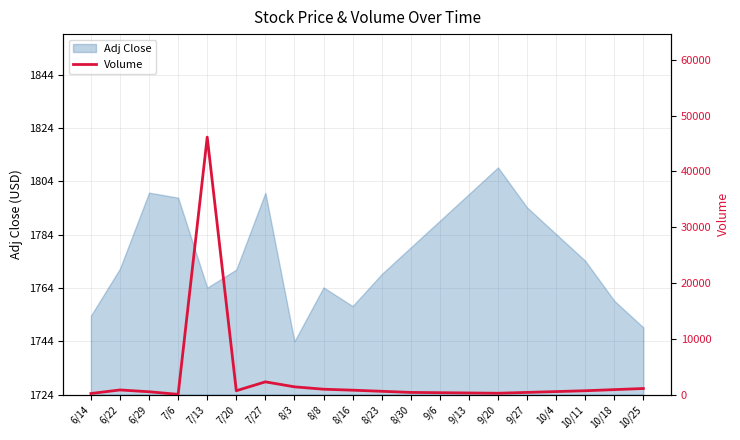

Does the chart have visible grid lines?

Yes